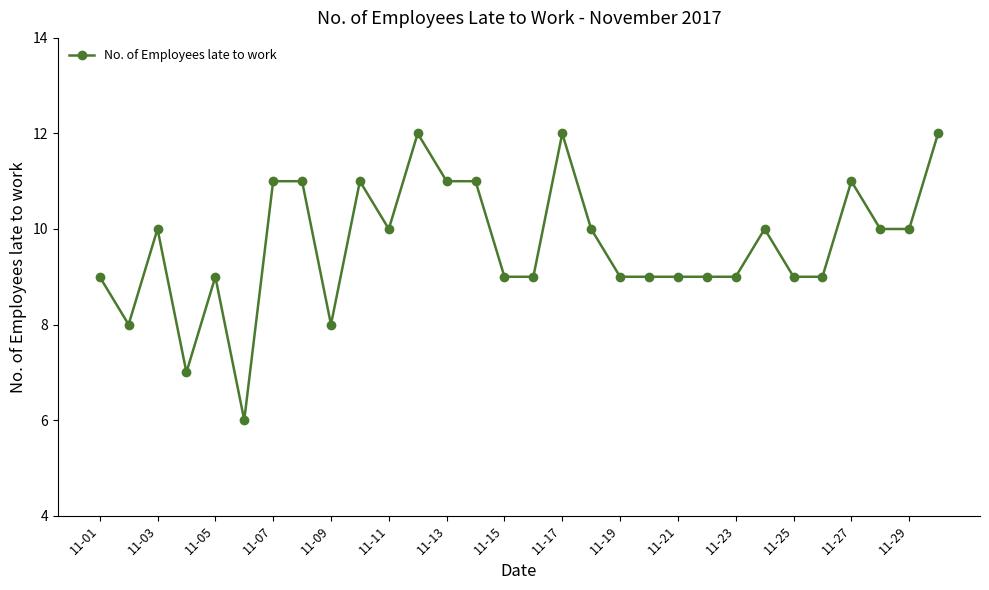

What is the value of the 30th point from the left?

12